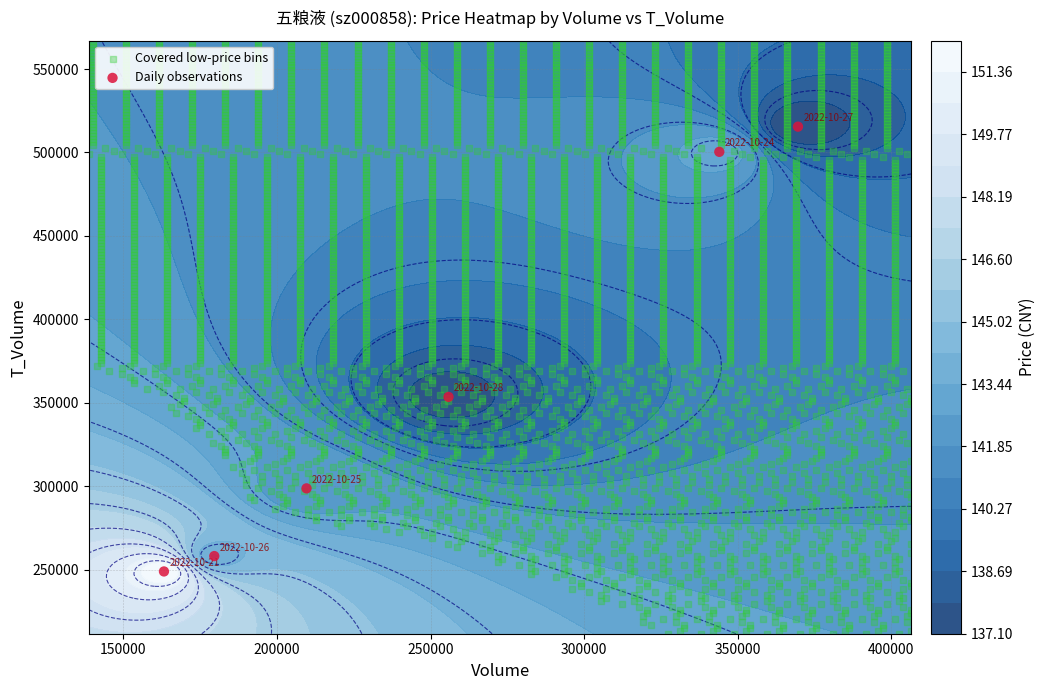

Reading left to right, list all the values displayed in this chart.

2022-10-28: volume=255862.0	t_volume=353456.0	price=137.5
2022-10-27: volume=369655.0	t_volume=515461.0	price=137.1
2022-10-26: volume=179593.0	t_volume=258059.0	price=143.4
2022-10-25: volume=209630.0	t_volume=298637.0	price=142.1
2022-10-24: volume=344039.0	t_volume=500367.0	price=143.2
2022-10-21: volume=163210.0	t_volume=248839.0	price=152.2